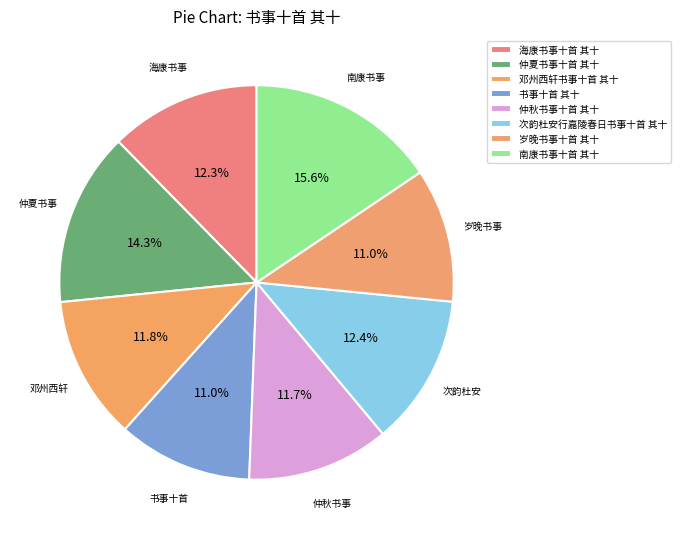

Count the number of slices in the pie.

8